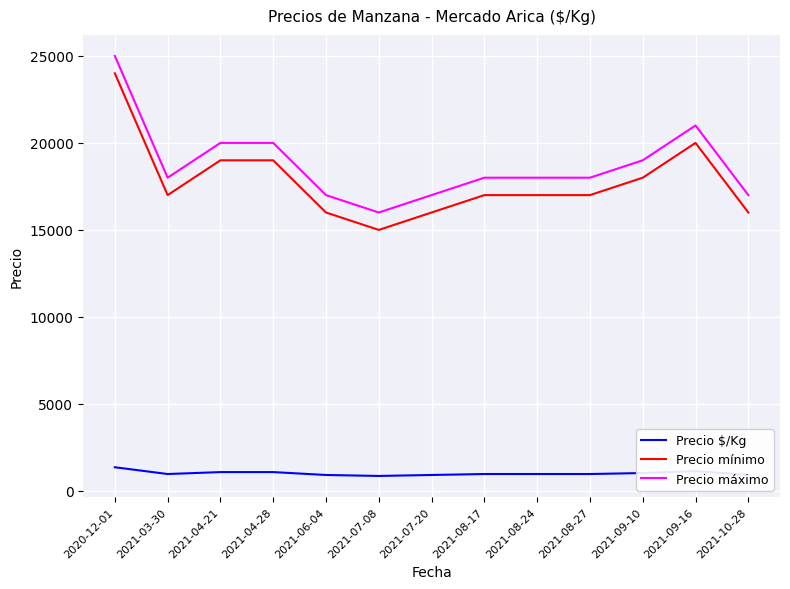

True or false: Precio mínimo and Precio $/Kg cross at least once.

False